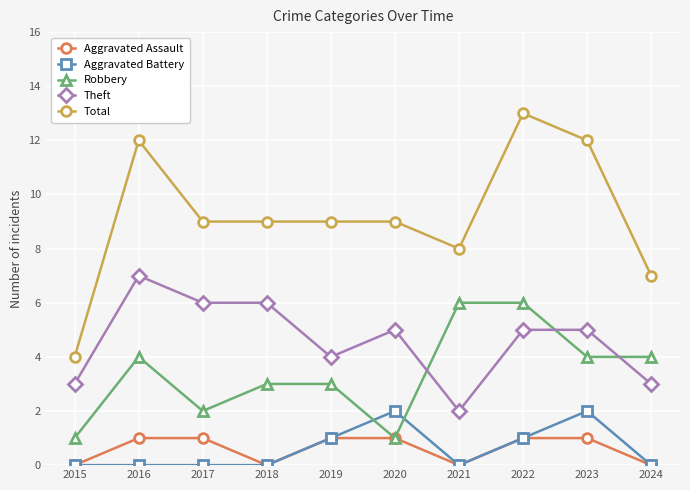

True or false: Theft and Total intersect in this chart.

False